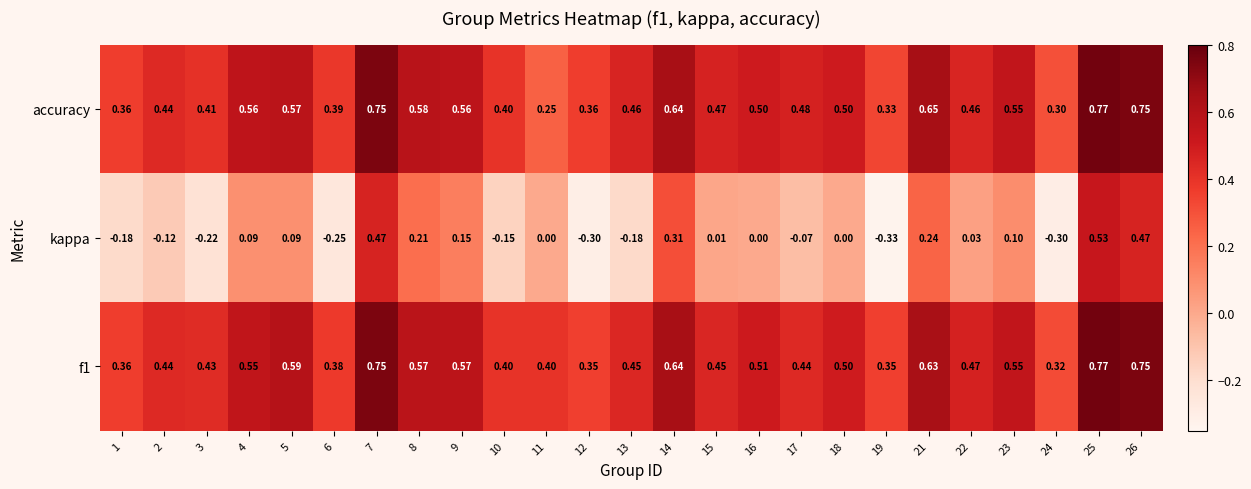

Is the value of f1 at 12 greater than the value of kappa at 14?

Yes